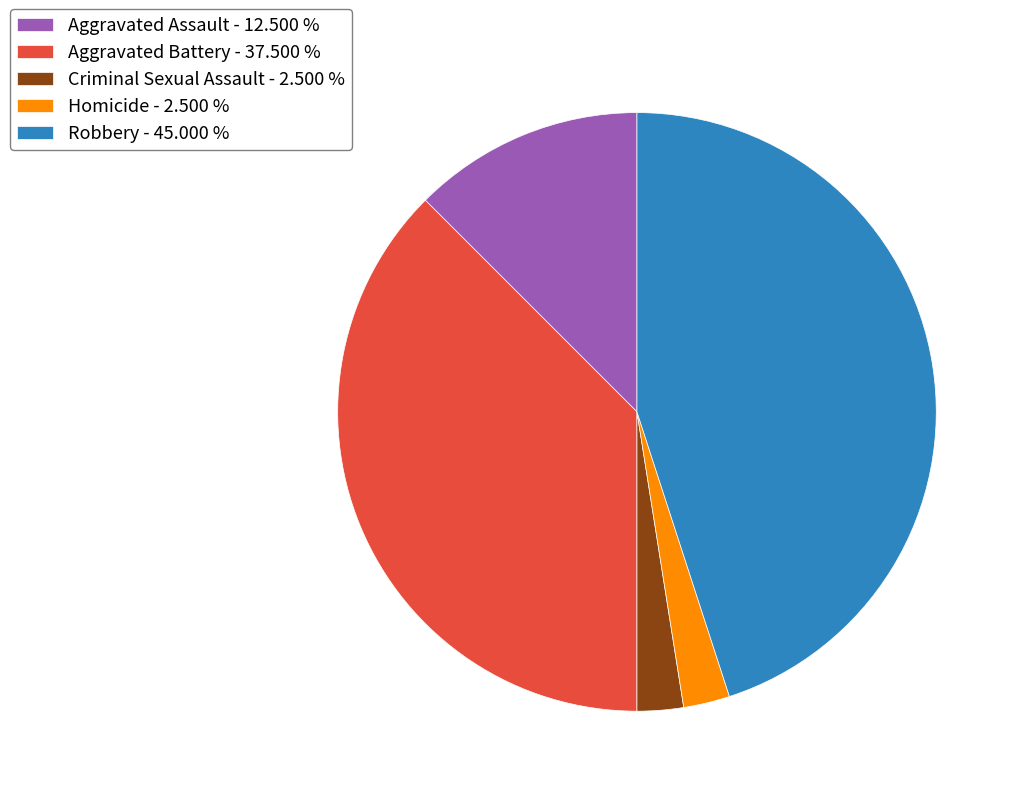

Do Criminal Sexual Assault and Homicide together represent more than half of the pie?

No